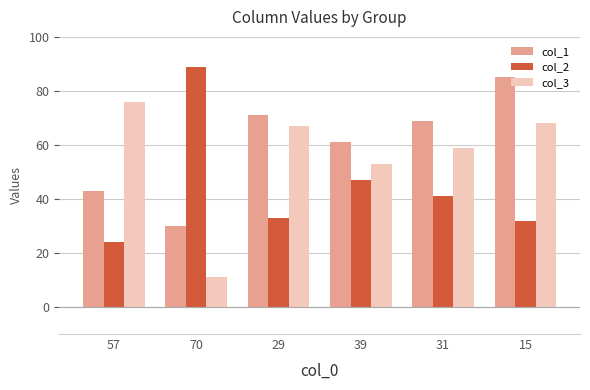

True or false: col_3 has a value of 39 at 31.

False